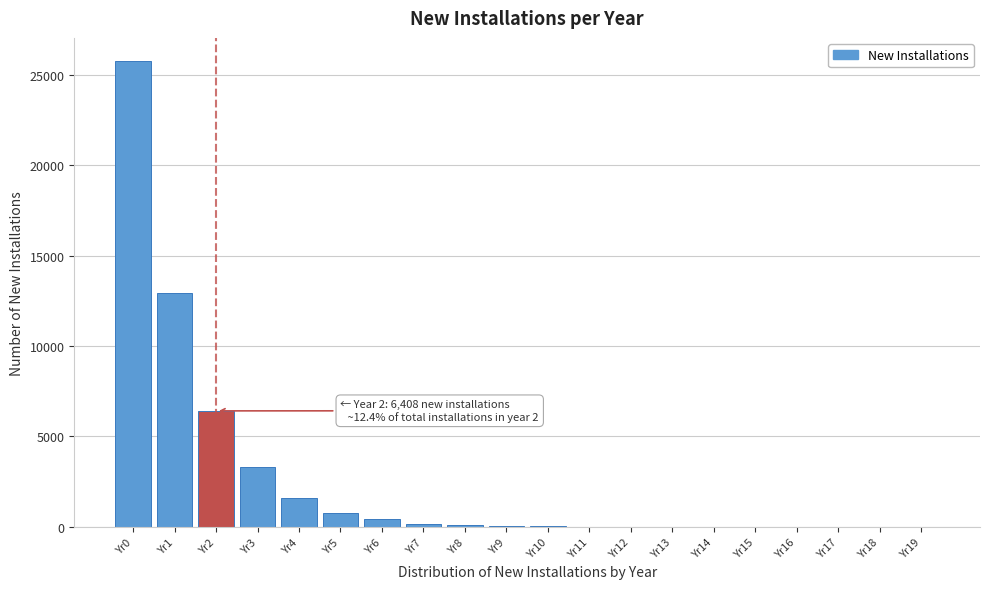

Is it true that the value at Yr19 is -11091?

False